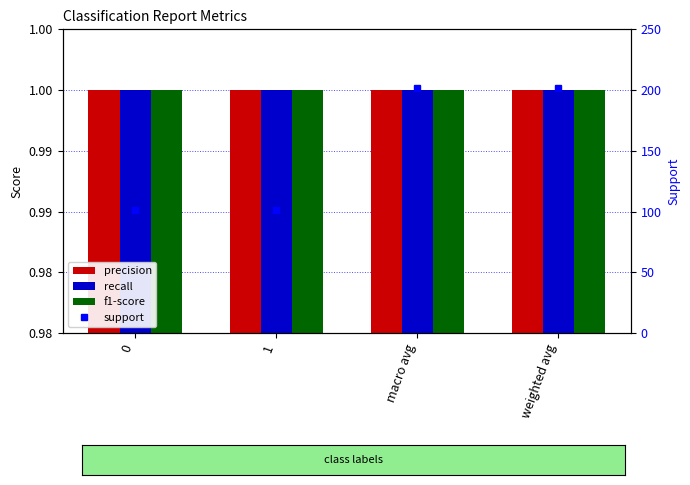

Rank the series by their maximum value, from highest to lowest.

support, precision, recall, f1-score